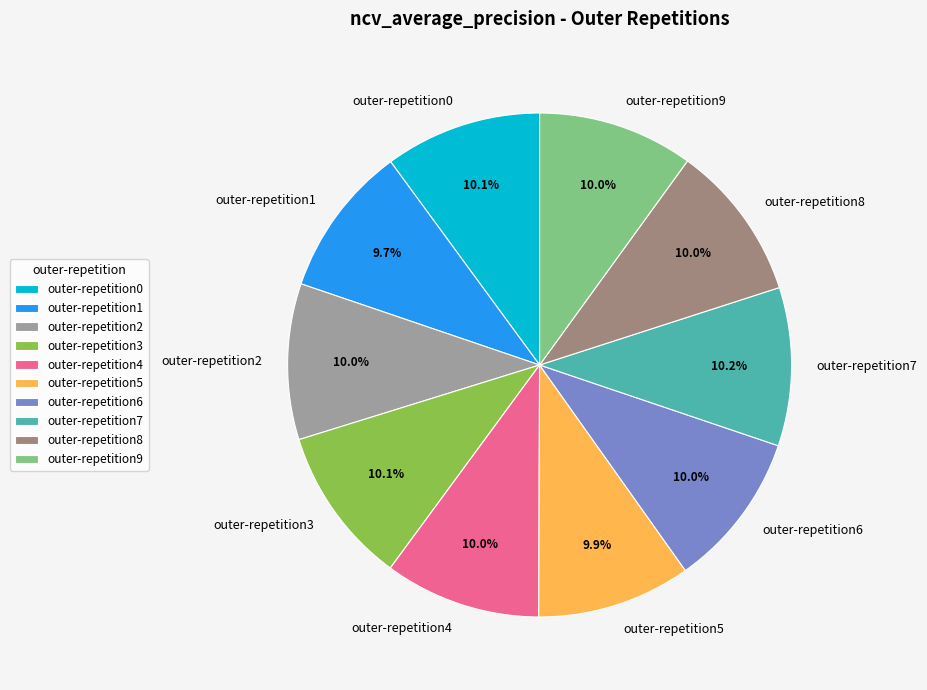

To the nearest percent, what percentage of the pie is outer-repetition1?

10%